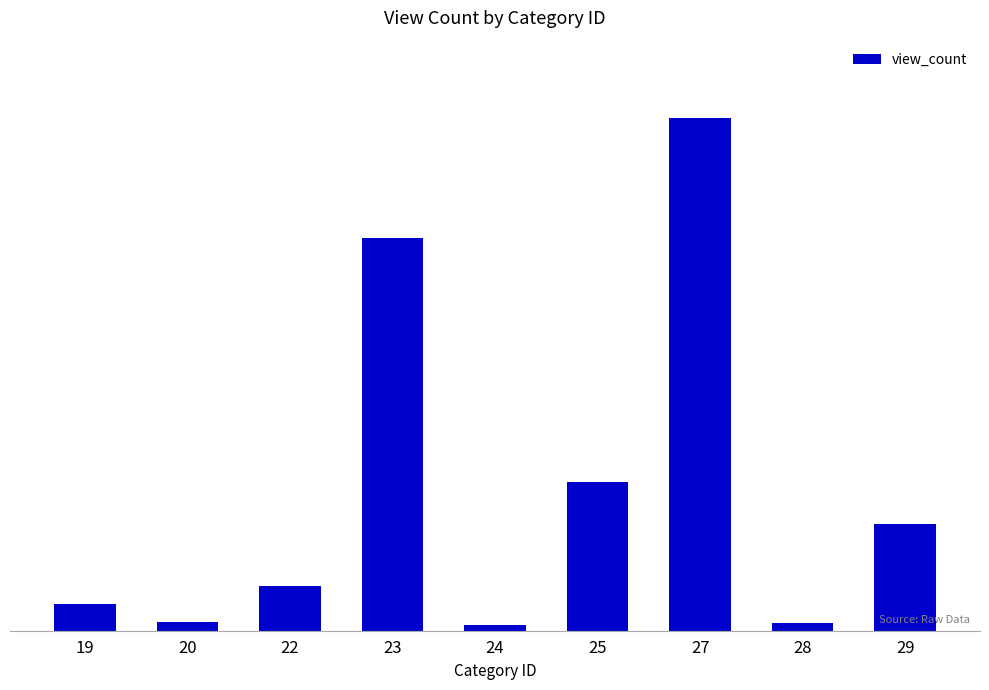

Are the bars horizontal?

No